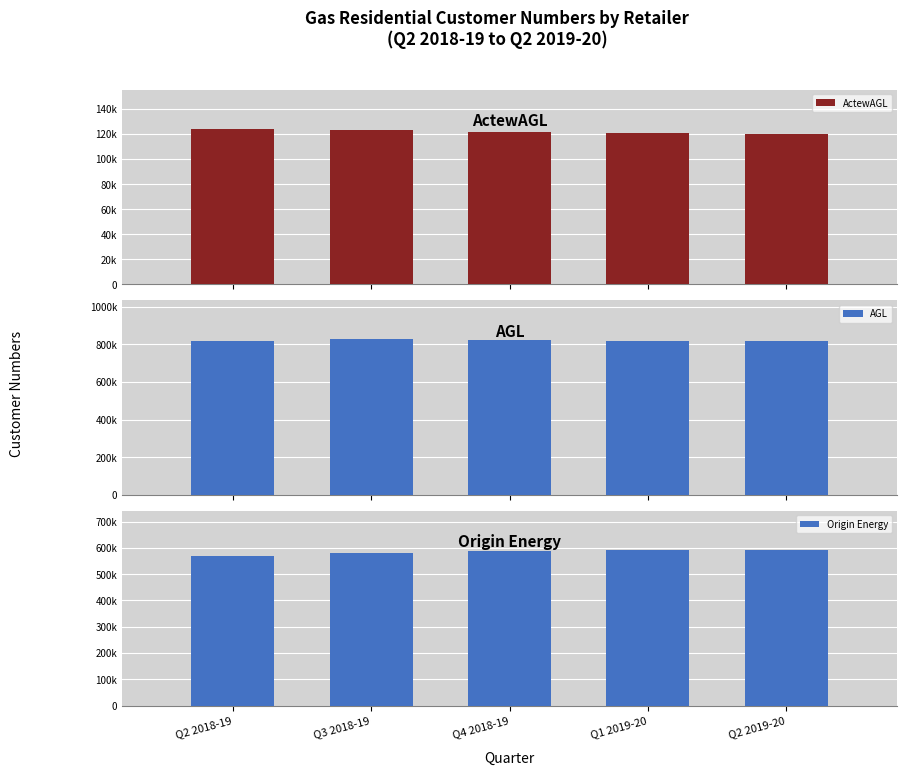

What is the value of the ActewAGL bar at the 3rd from the left?

121203